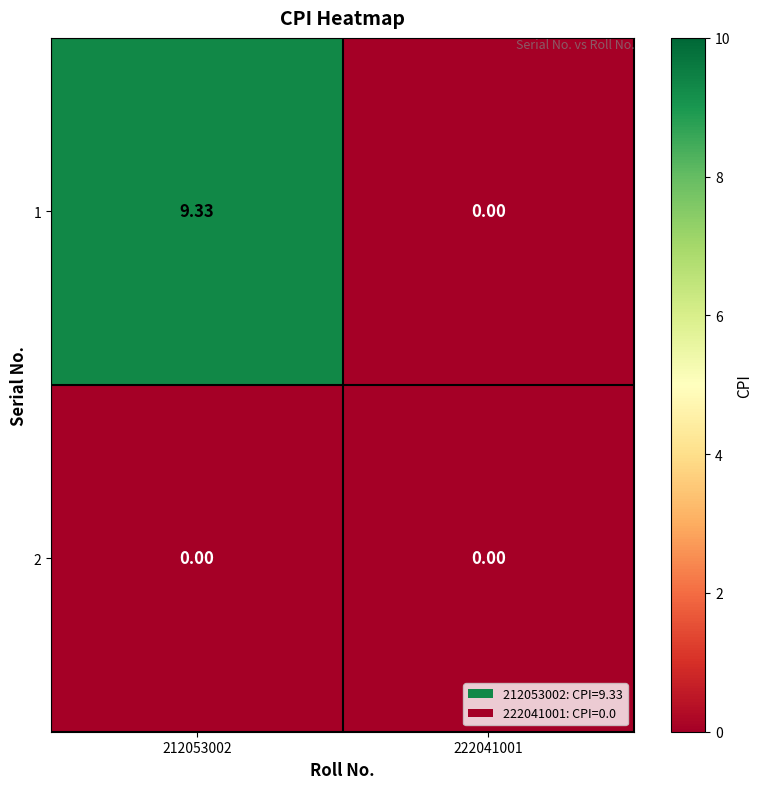

Is the value of 1 at 212053002 greater than the value of 2 at 212053002?

Yes